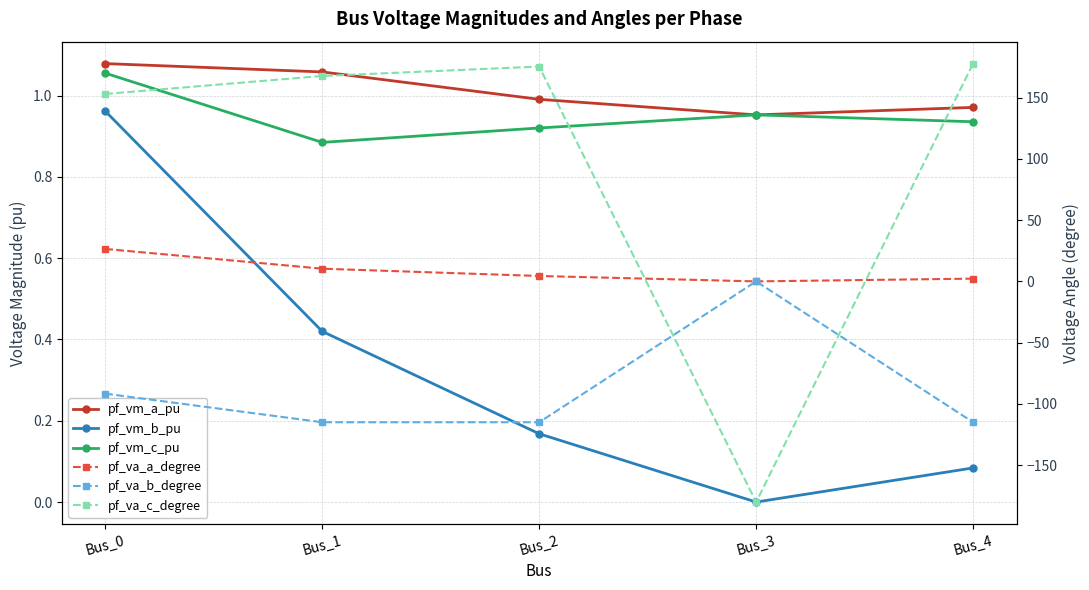

Which category has the highest value across all series?

Bus_4